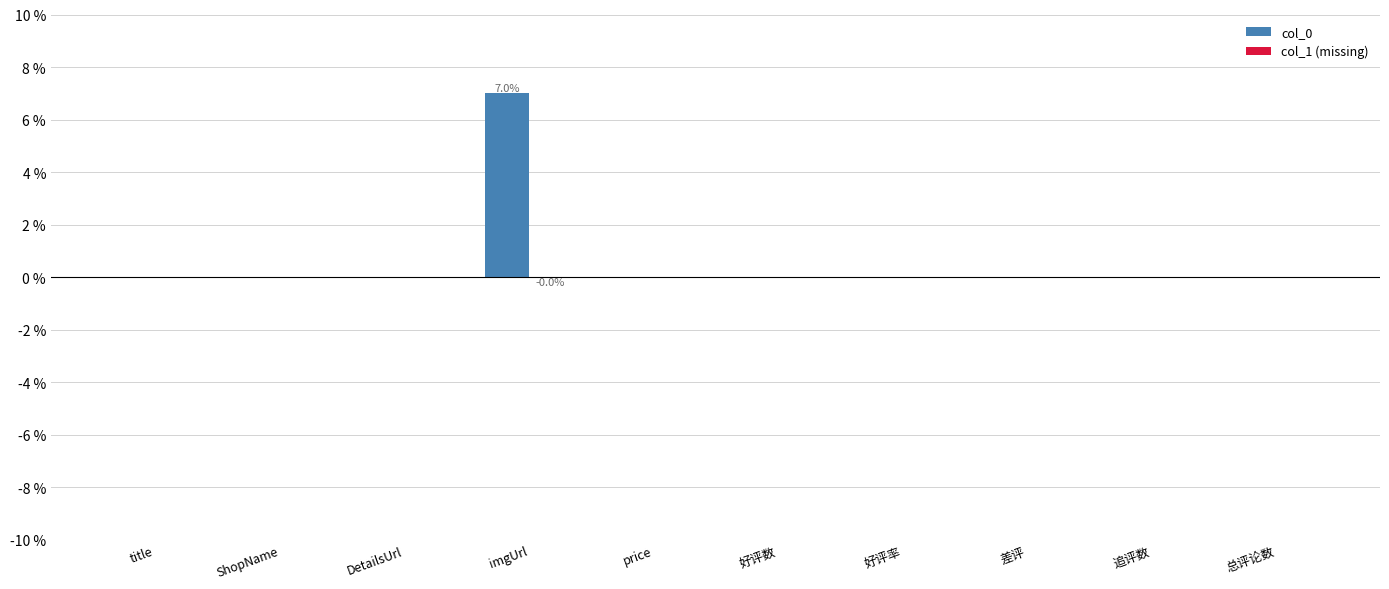

Which label corresponds to the largest value in the chart?

imgUrl